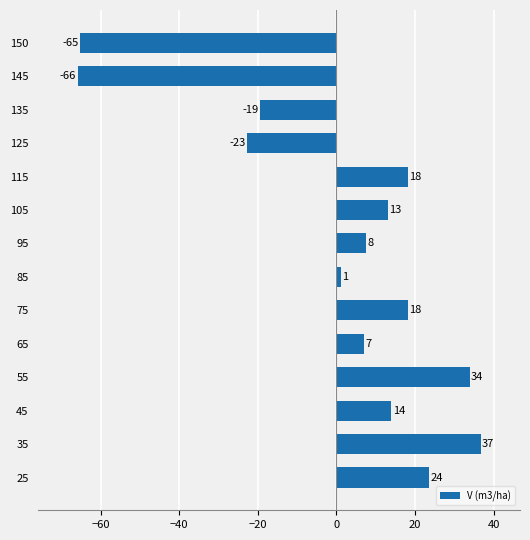

How many bars are there in total?

14